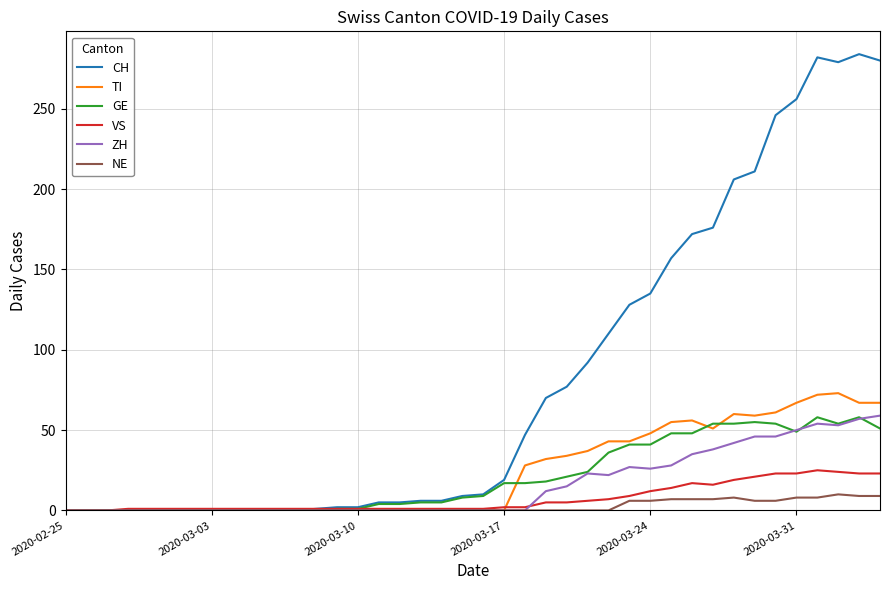

What is the average value of the VS series?

7